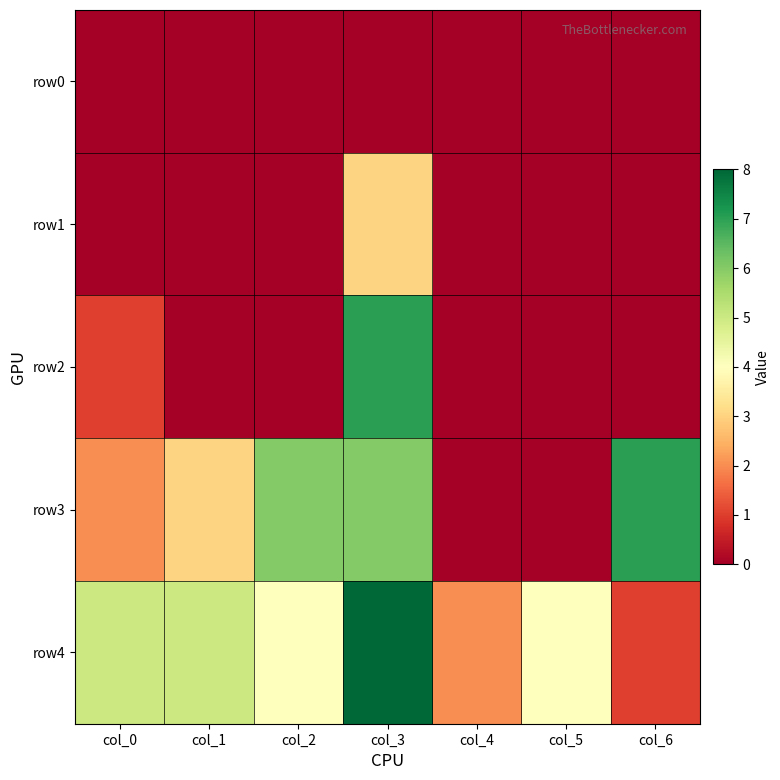

At which category is the sum across all series the highest?

col_3